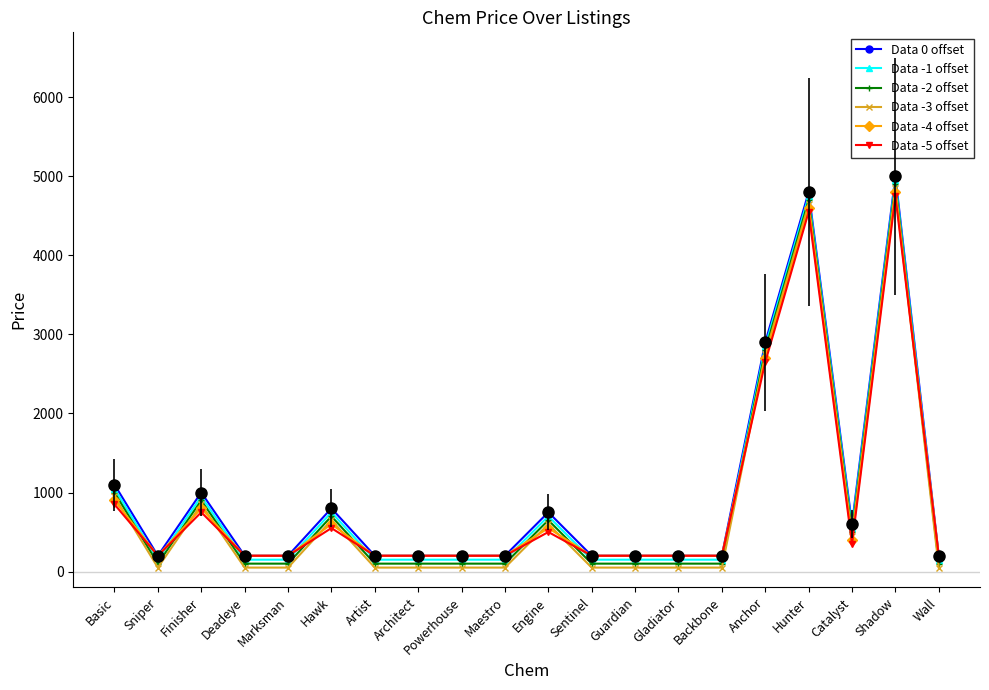

What value does the Data 0 offset series have at Marksman?

200